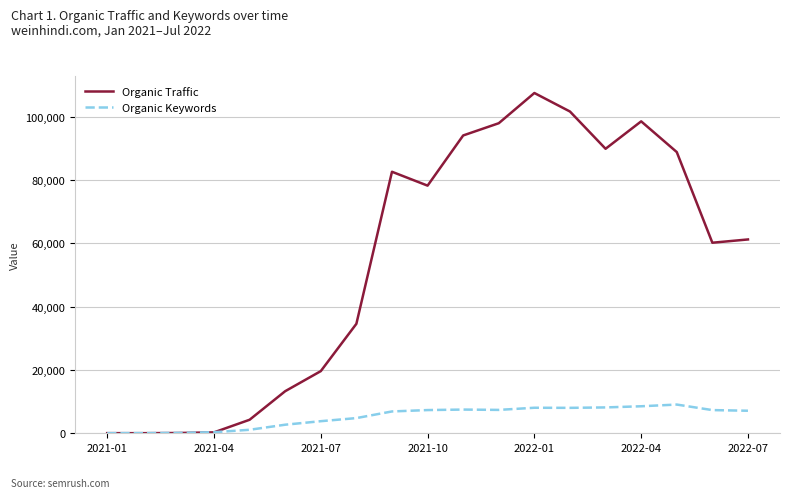

List the series in order of their overall mean, highest first.

Organic Traffic, Organic Keywords